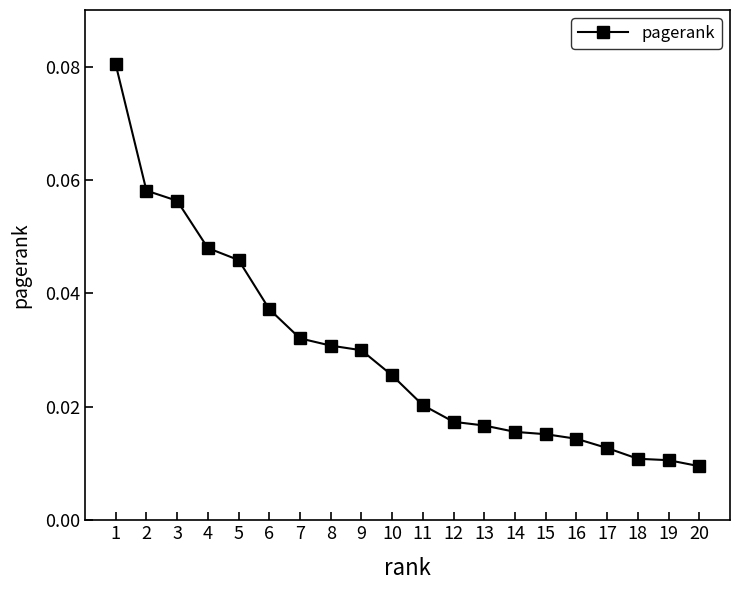

Which label corresponds to the largest value in the chart?

1